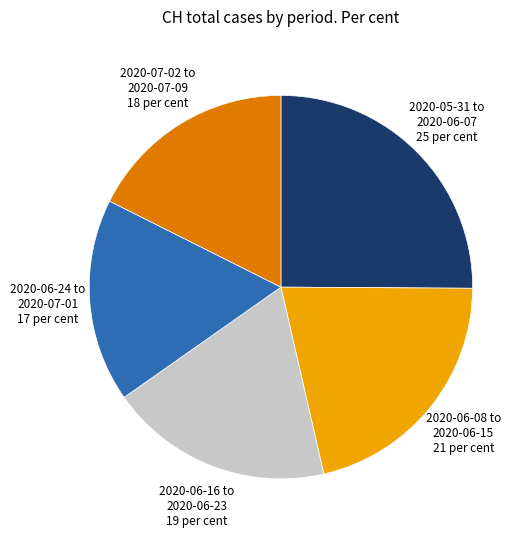

Combined, do 2020-07-02 to 2020-07-09 18 per cent and 2020-06-24 to 2020-07-01 17 per cent account for over 50%?

No